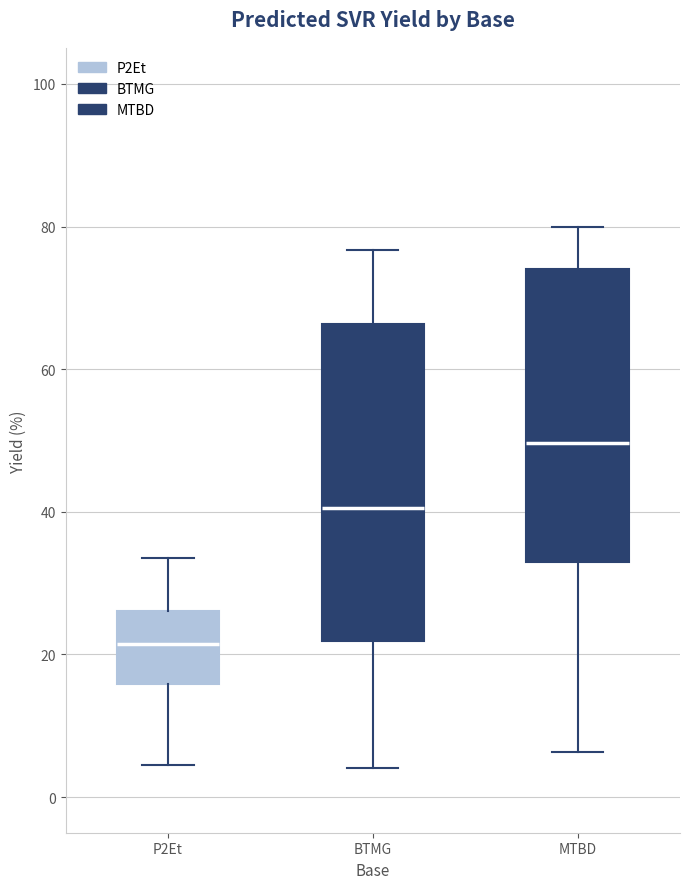

Which box is the tallest, from its lower edge to its upper edge?

BTMG